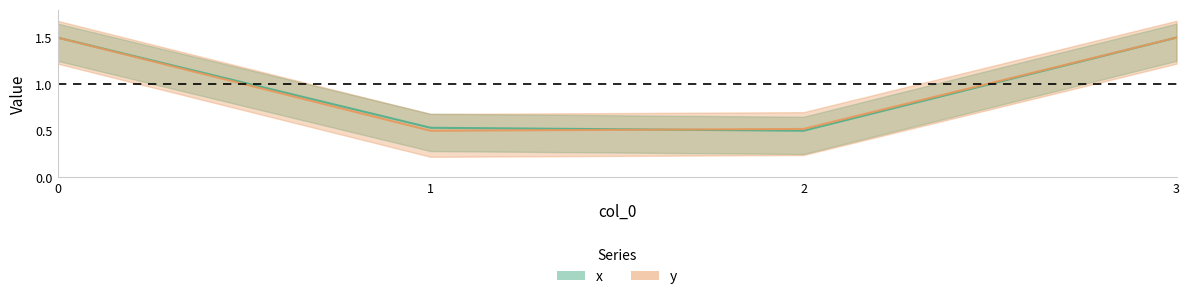

Reading left to right, list all the values displayed in this chart.

x: 1.5	0.5	0.5	1.5
y: 1.5	0.5	0.5	1.5